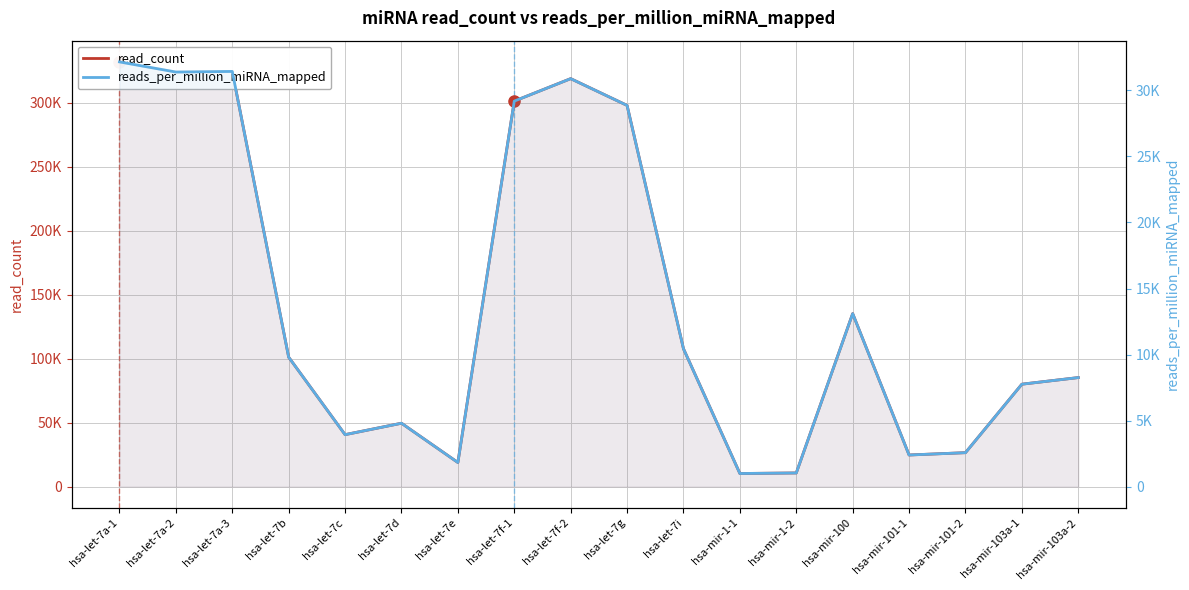

In read_count, how many points are lower than both neighbors (excluding endpoints)?

5